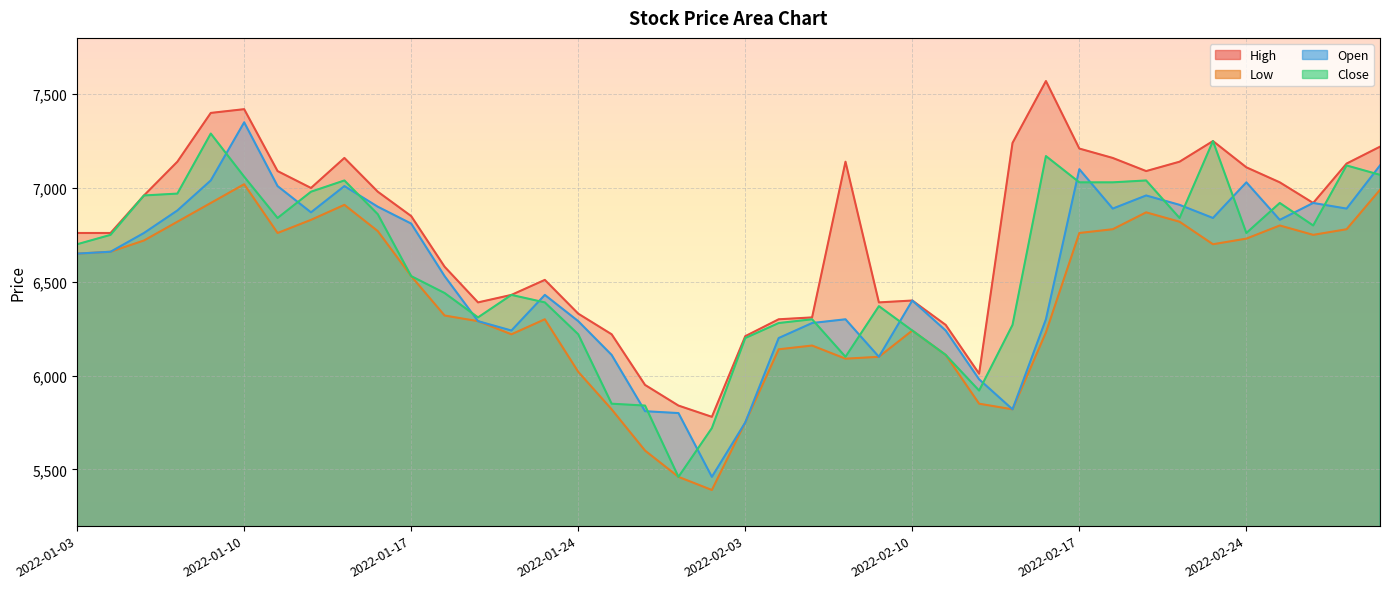

True or false: Close and Low intersect in this chart.

False